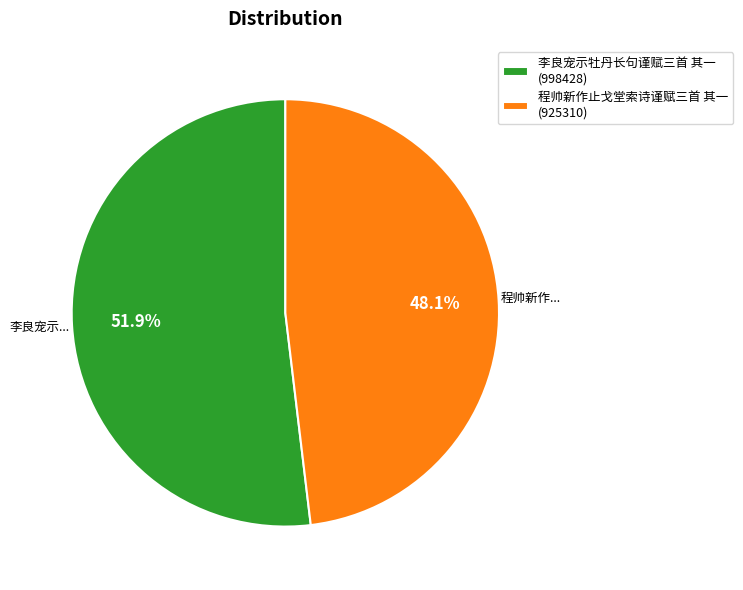

True or false: 程帅新作止戈堂索诗谨赋三首 其一 accounts for 48% of the total.

True